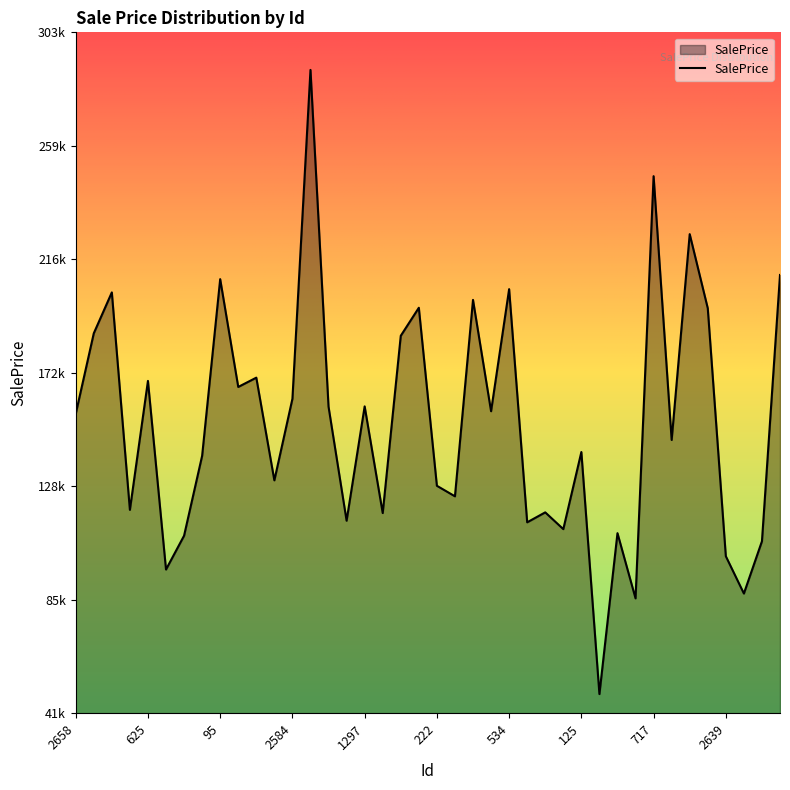

Is this an area chart (filled region under the line)?

Yes